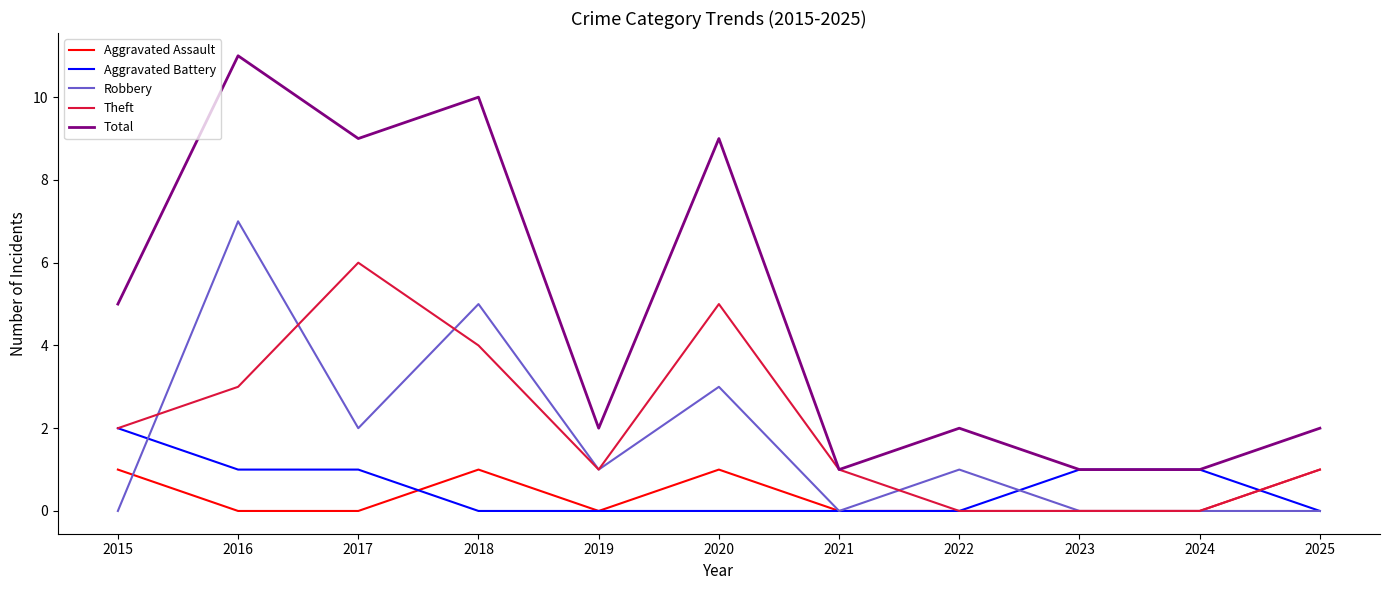

Rank the series by their maximum value, from highest to lowest.

Total, Robbery, Theft, Aggravated Battery, Aggravated Assault